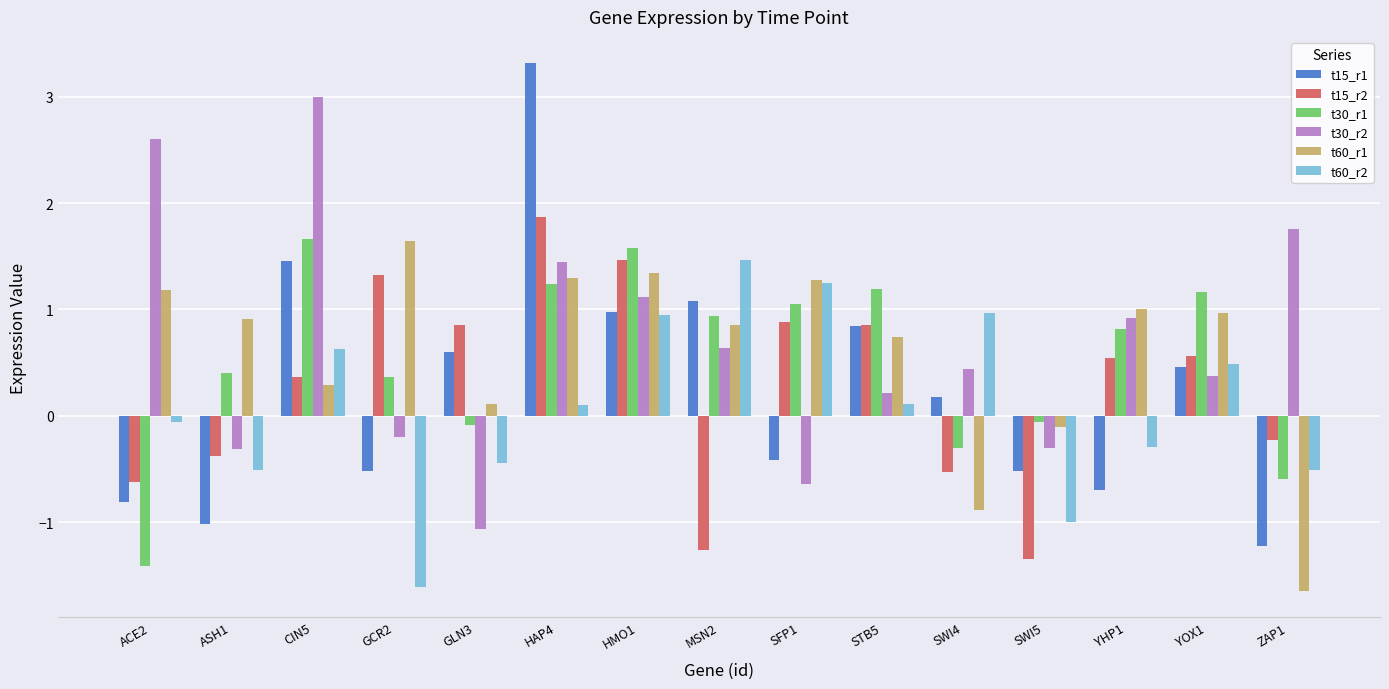

Which series has the largest total across all categories?

t30_r2